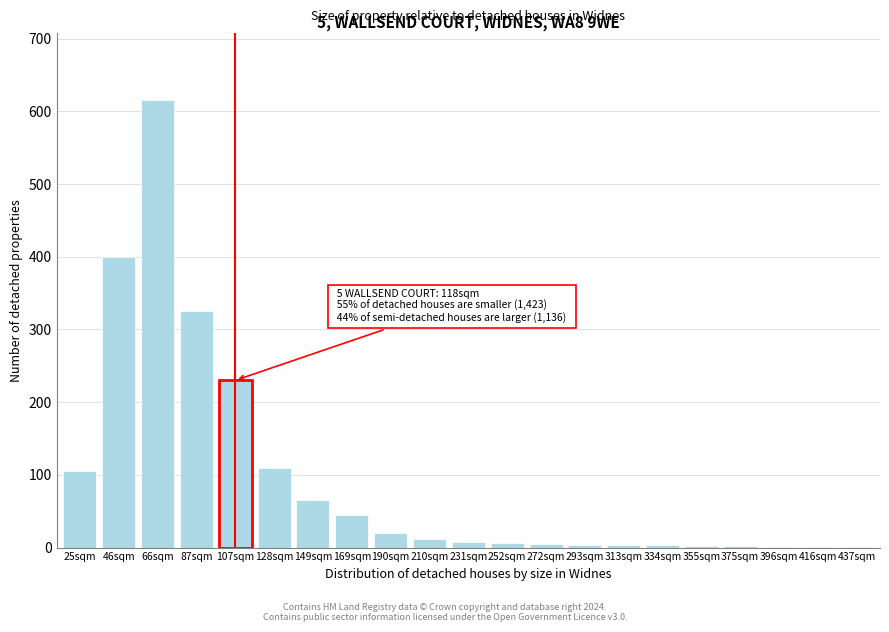

What is the change in value from 107sqm to 169sqm?

-185